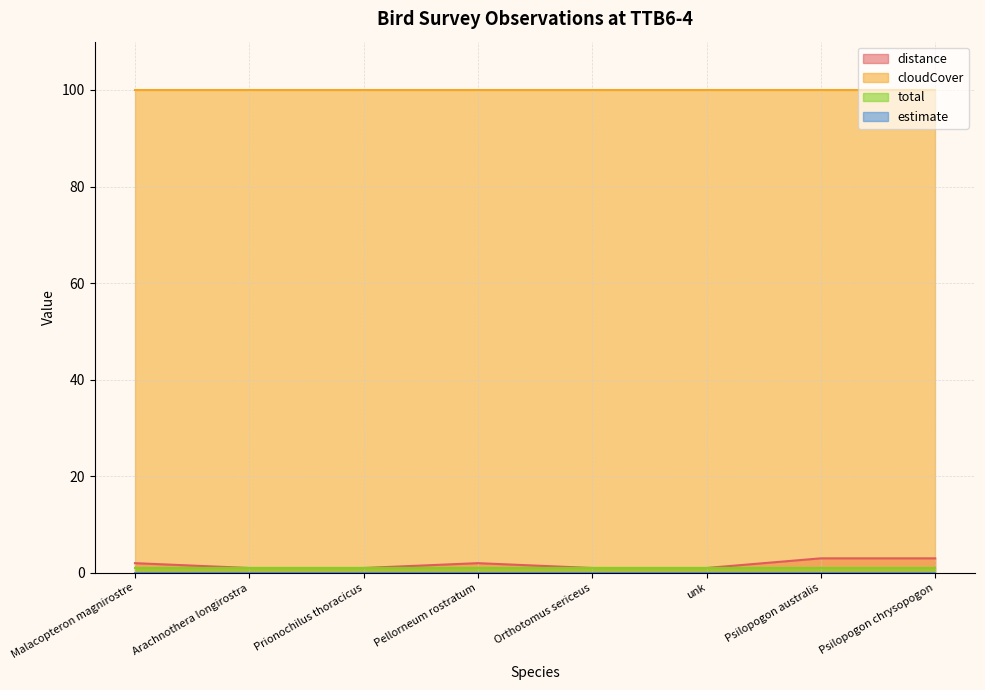

How many series are shown in this chart?

4